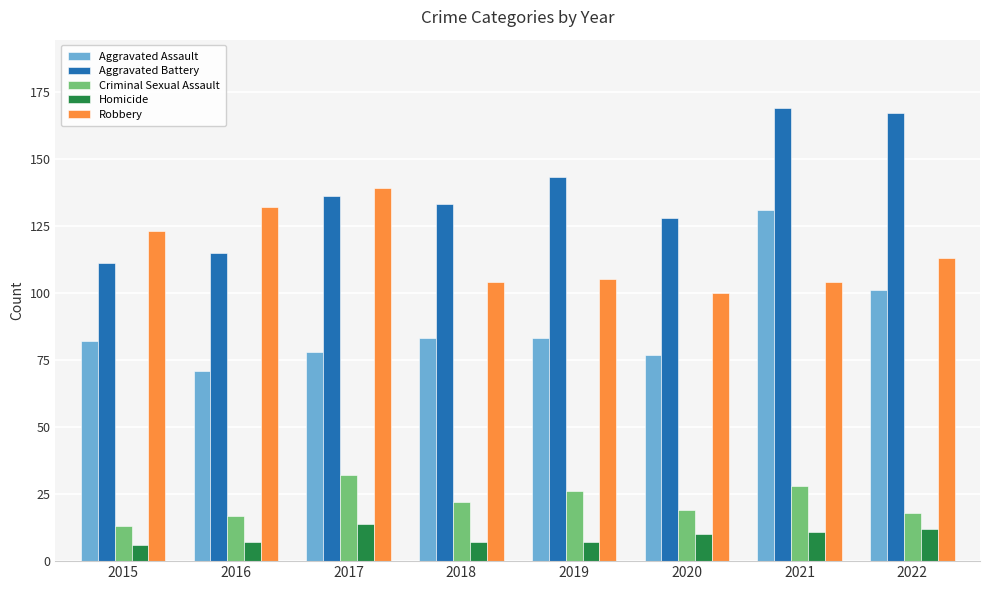

How many values in the Aggravated Battery series are below 136?

4